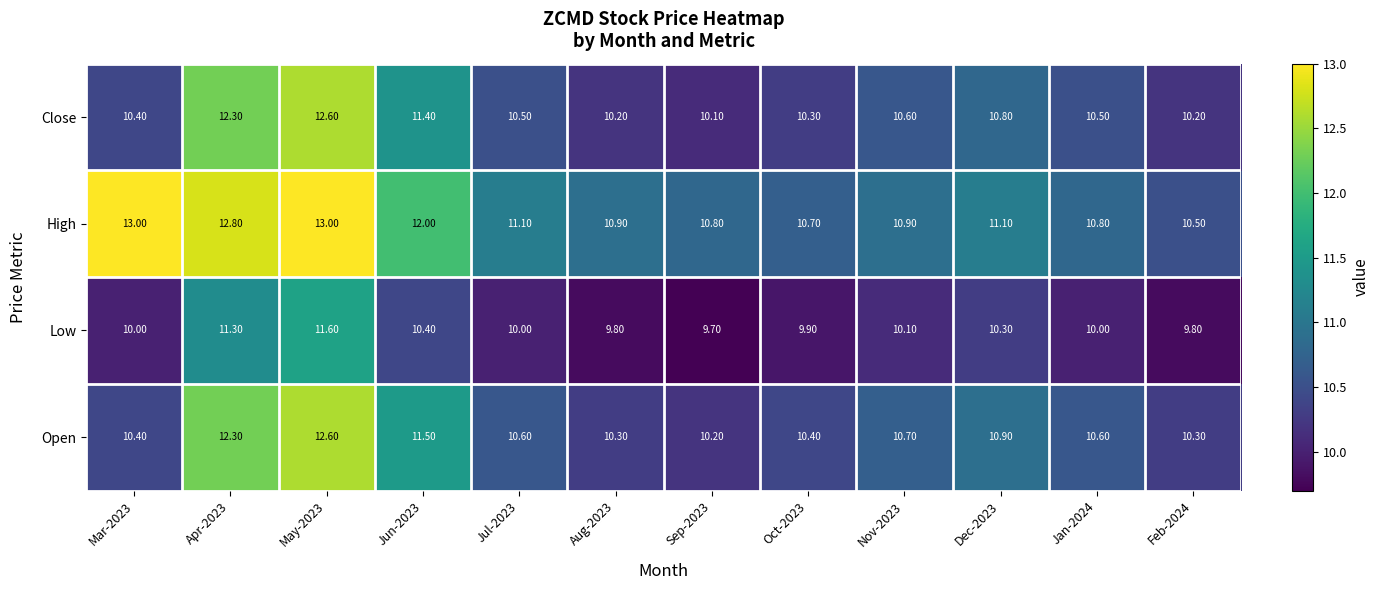

What is the sum of the High values at Aug-2023 and Sep-2023?

21.7